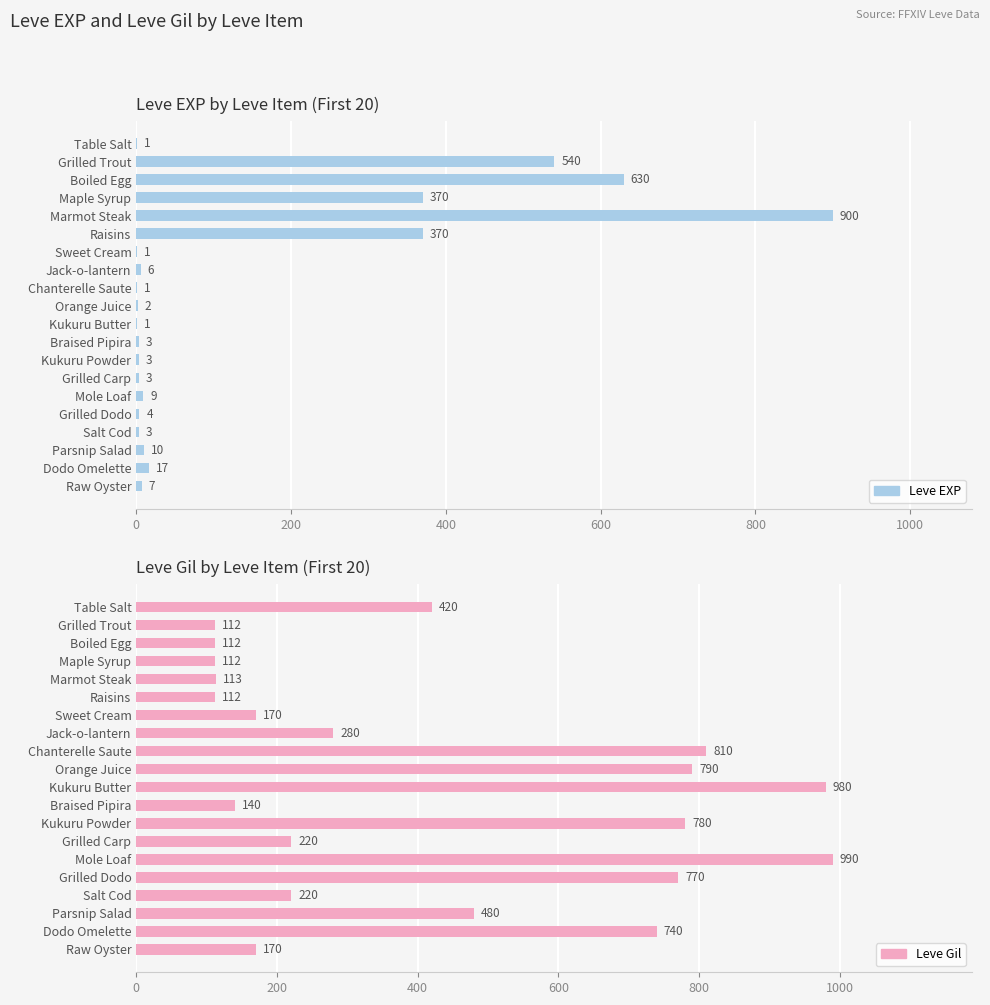

Which series has the widest spread of values?

Leve EXP